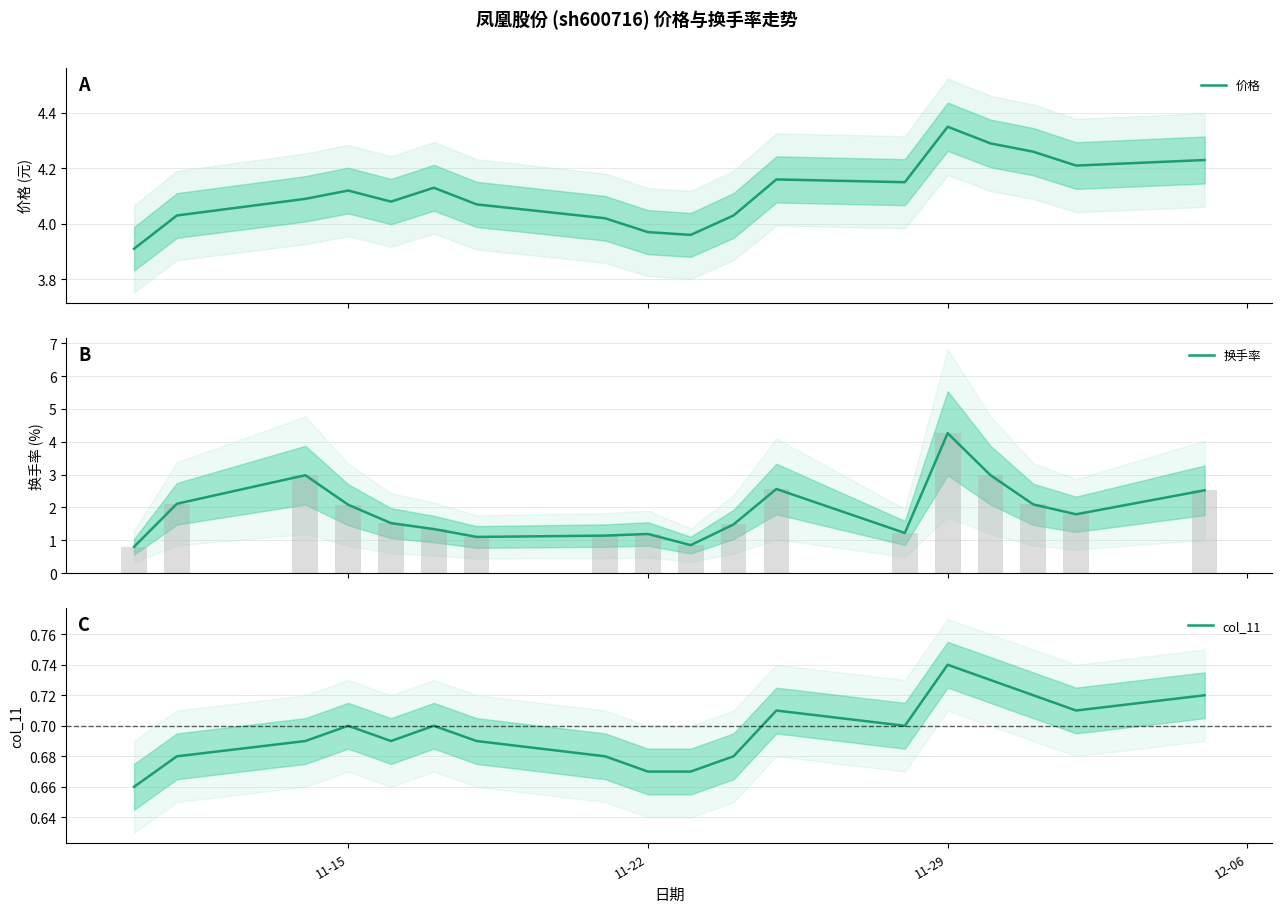

What is the maximum value for 换手率?

4.3